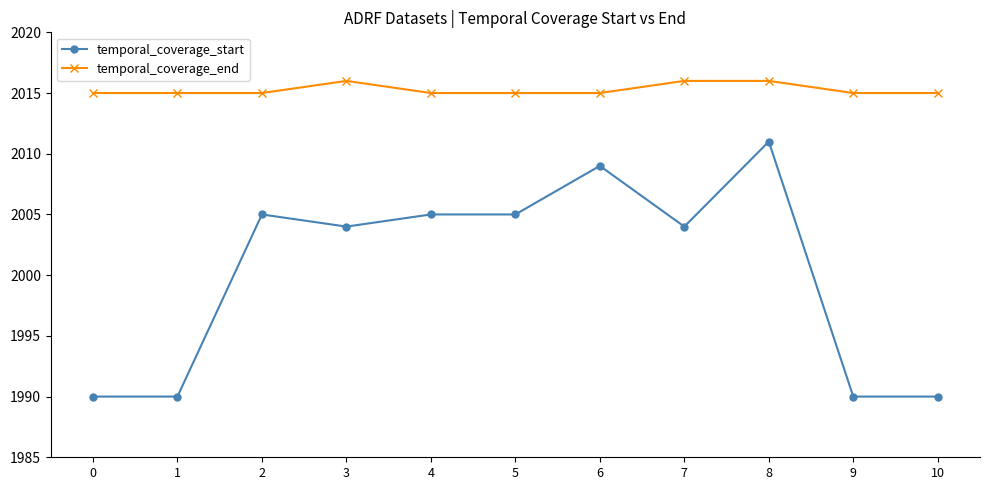

How many distinct data groups are displayed?

2